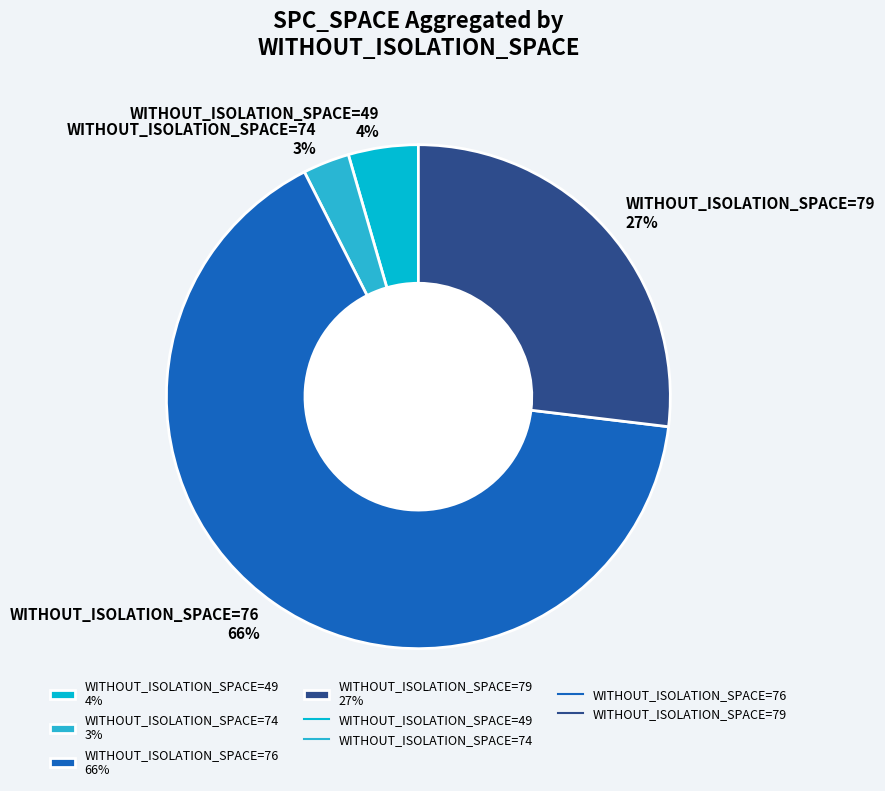

What is the smallest slice in the pie chart?

WITHOUT_ISOLATION_SPACE=74 3%